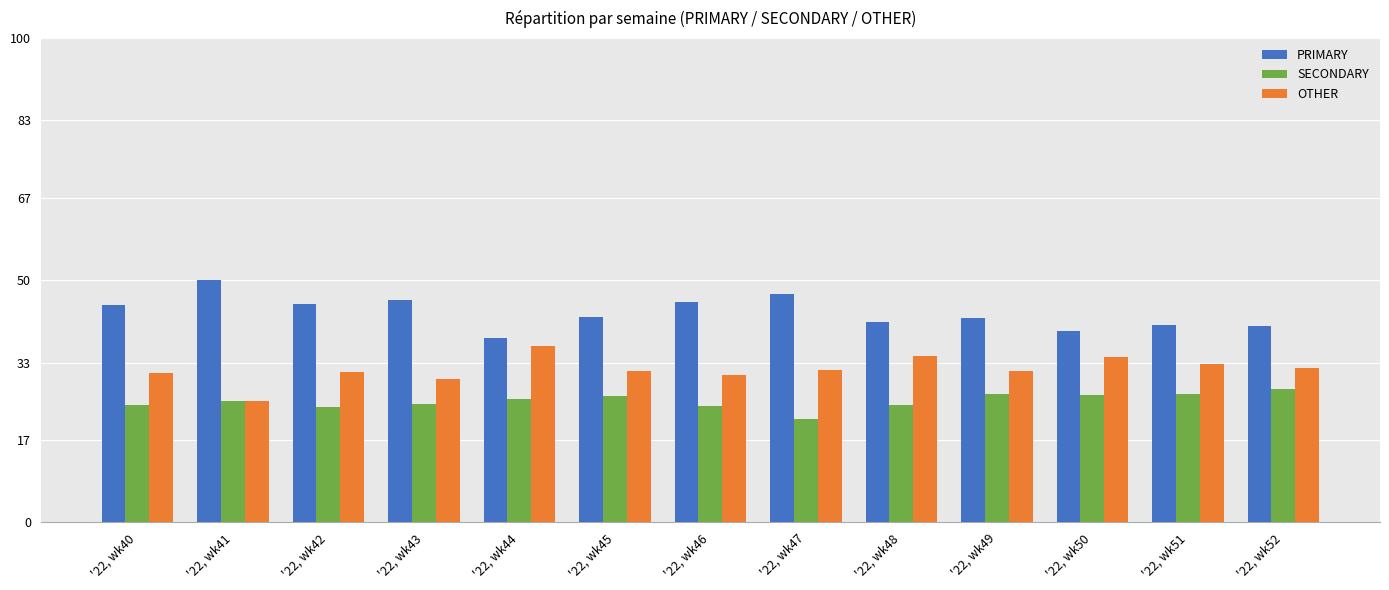

What is the minimum value shown in the chart?

21.4